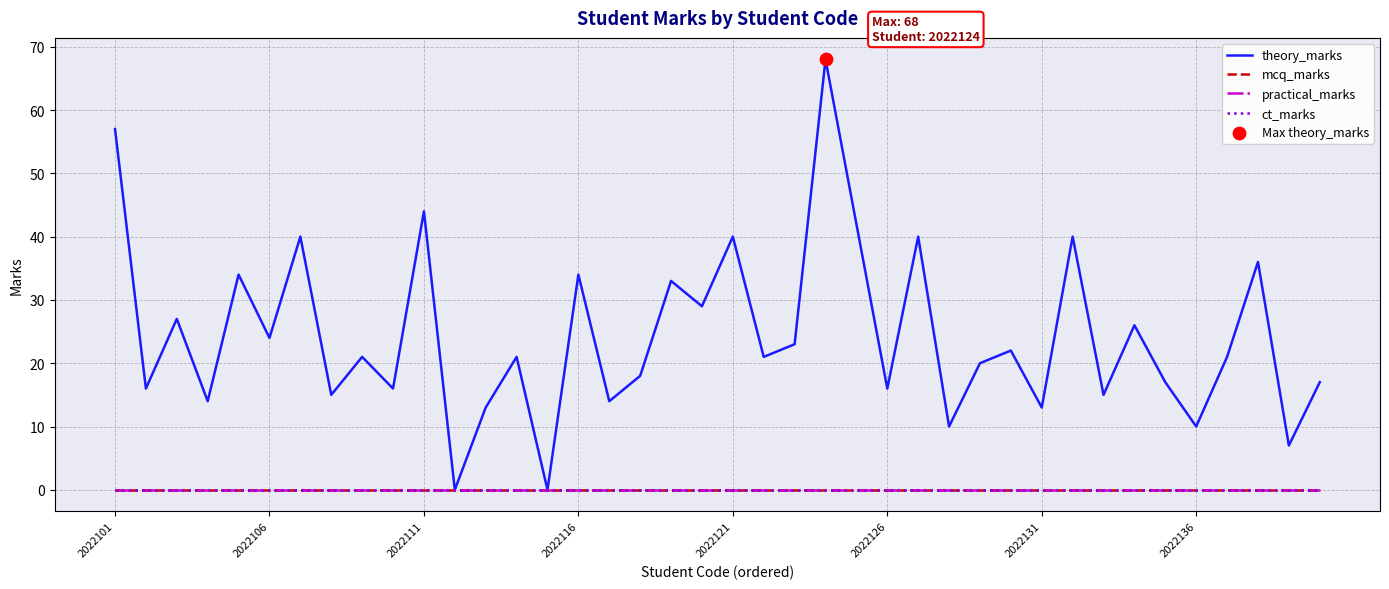

Does the chart have visible grid lines?

Yes